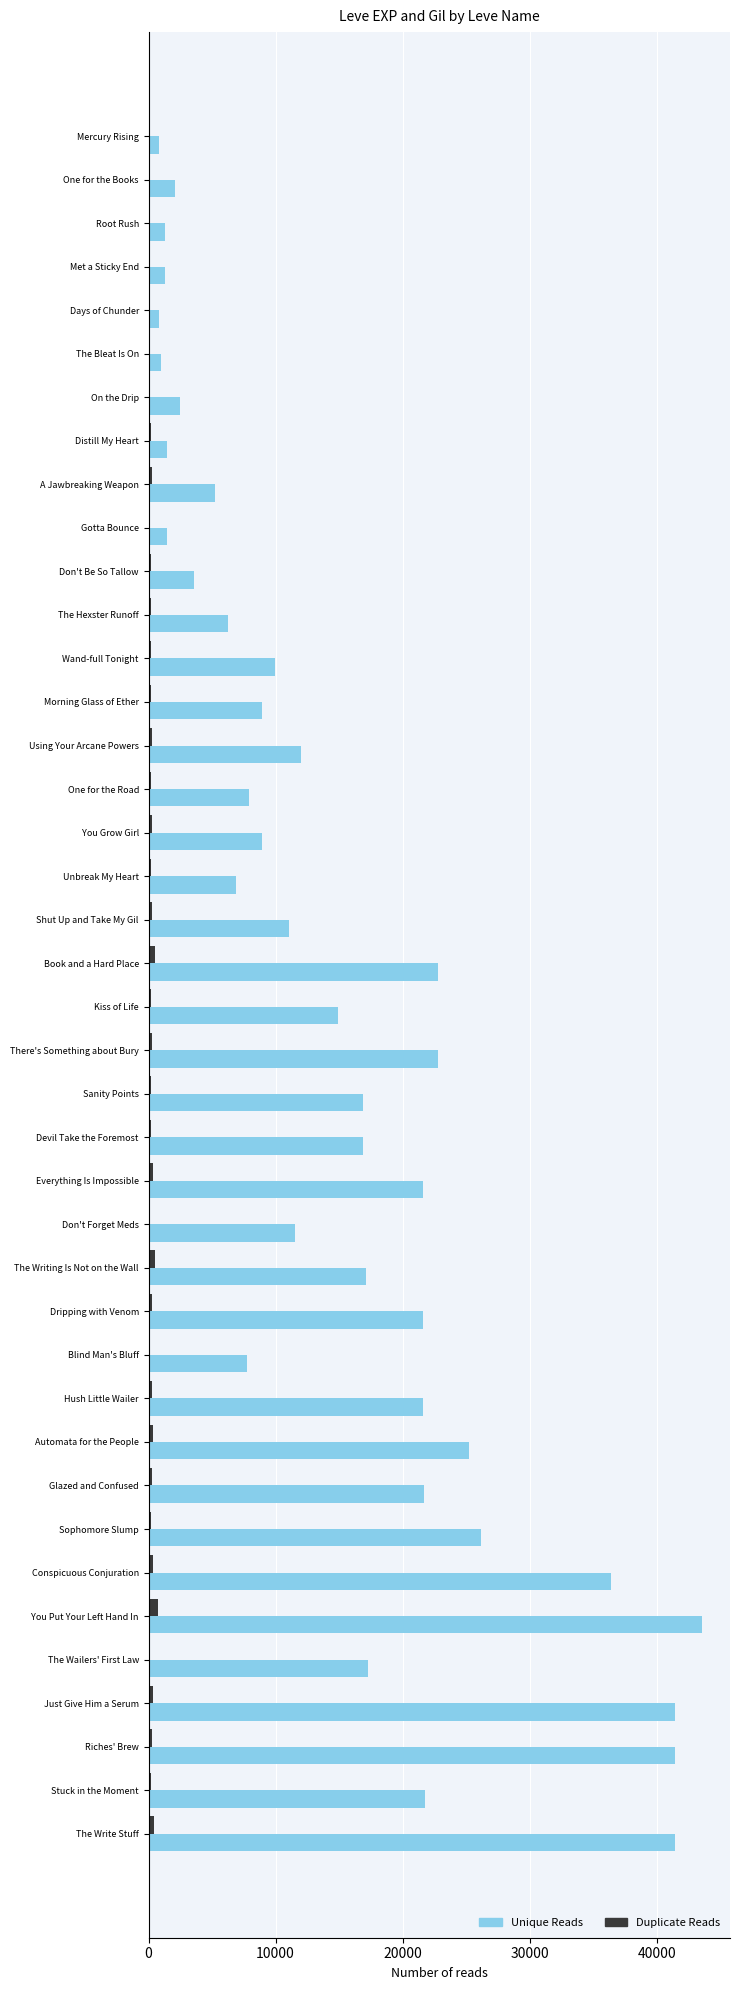

Which series changed the most between Distill My Heart and The Wailers' First Law?

Unique Reads